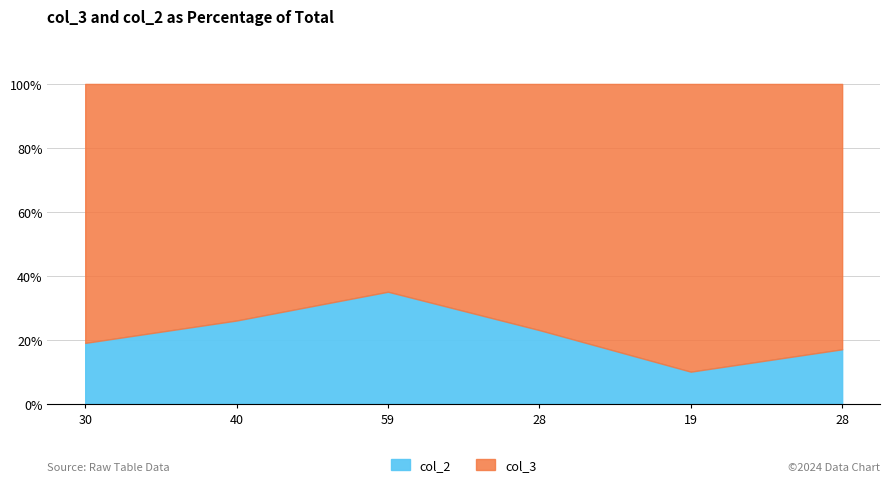

What is the label of the 4th point from the right?

59